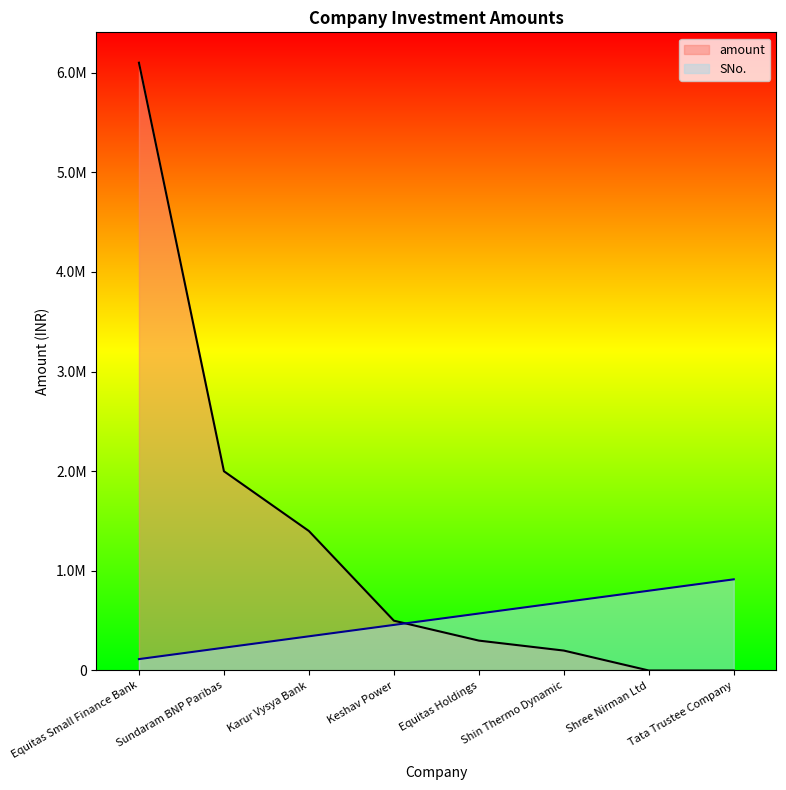

Where is amount nearest to the value 3050000?

Sundaram BNP Paribas